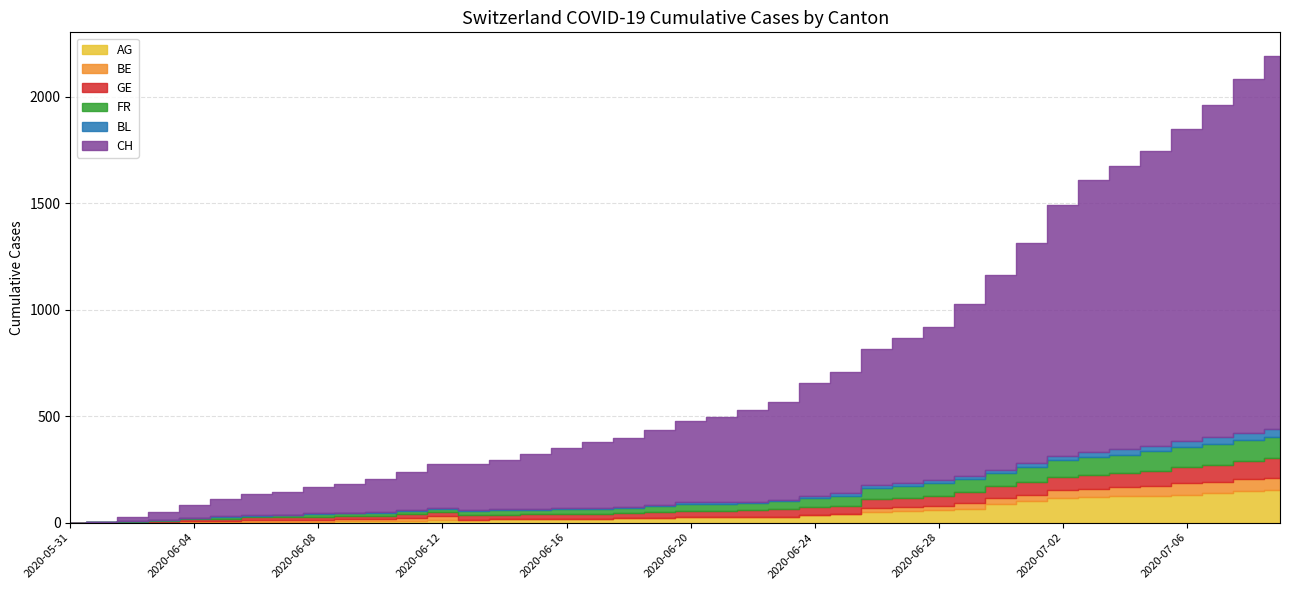

What is the sum of the GE values at 2020-07-07 and 2020-05-31?

80